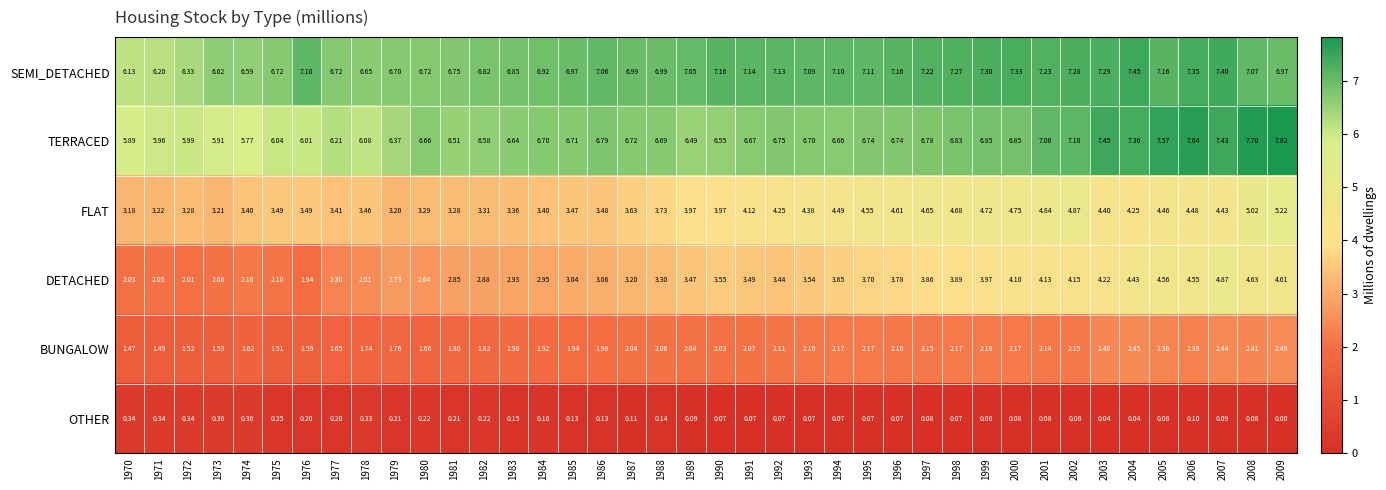

Is the value of DETACHED at 1984 greater than the value of TERRACED at 1977?

No